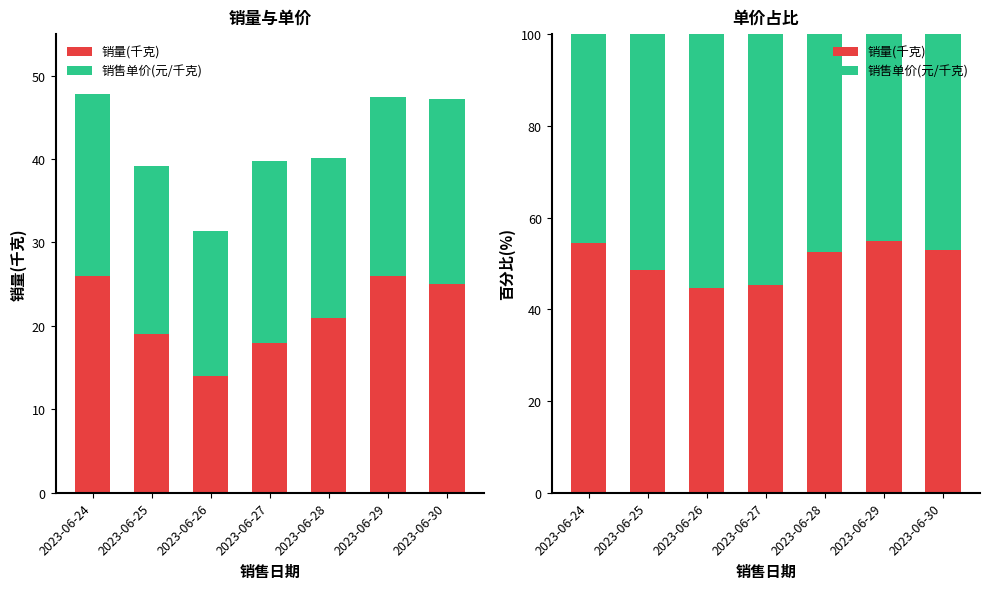

What is the value of the 销量(千克) bar at the 7th from the left?

52.9